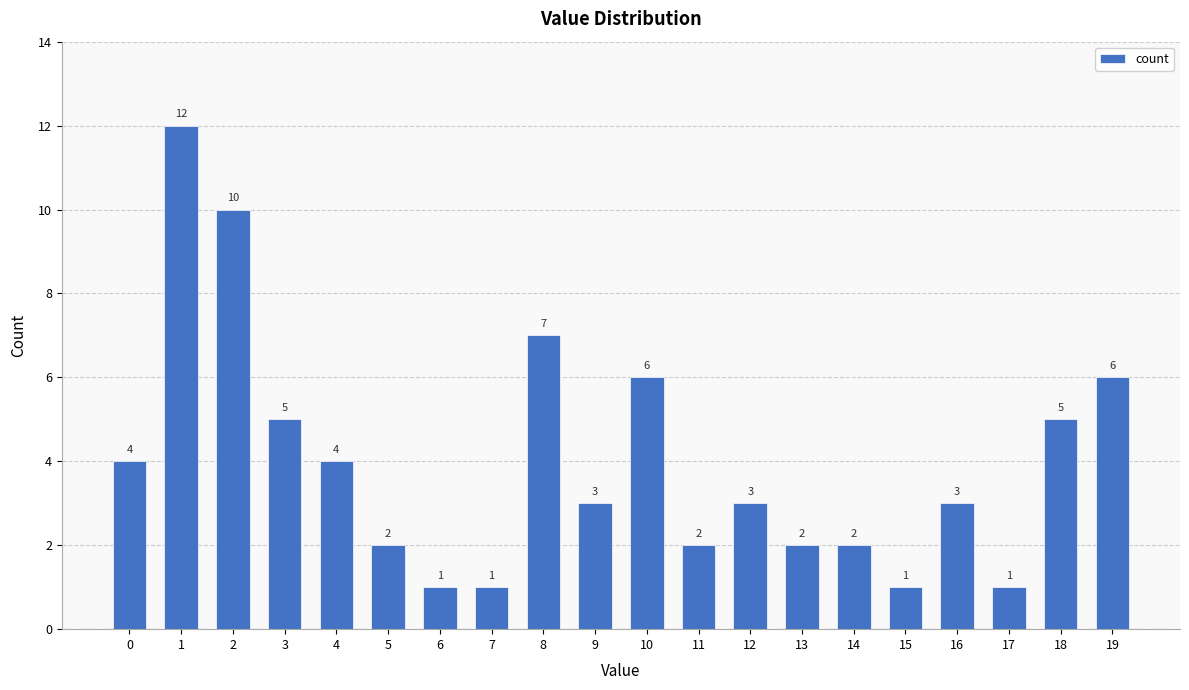

What value does the data have at 19, to the nearest 10?

10